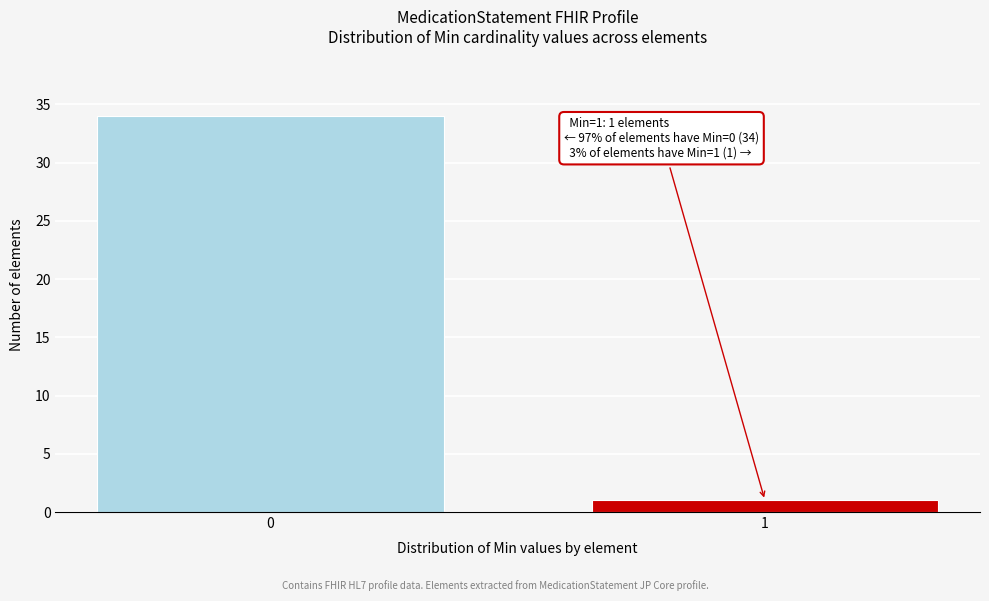

Reading right to left, extract all data points from this chart.

1	34